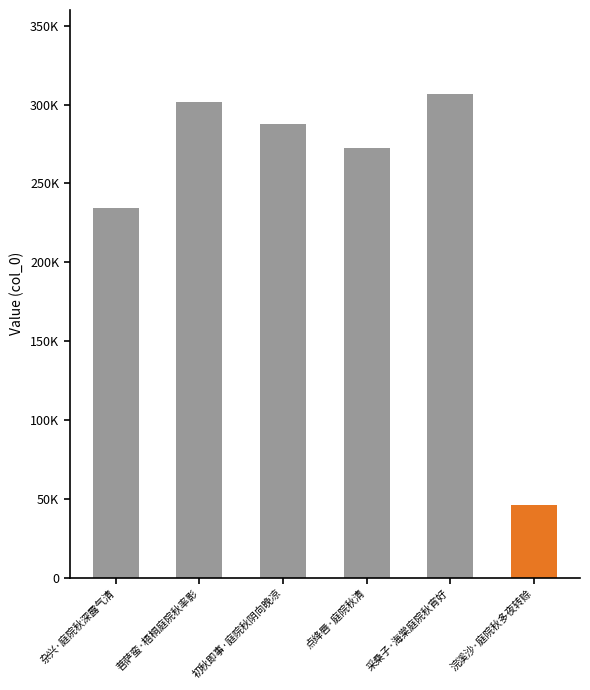

Rank the categories by value from highest to lowest.

采桑子·海棠庭院秋宵好, 菩萨蛮·梧桐庭院秋率影, 初秋即事·庭院秋阴向晚凉, 点绛唇·庭院秋清, 杂兴·庭院秋深露气清, 浣溪沙·庭院秋多夜转赊